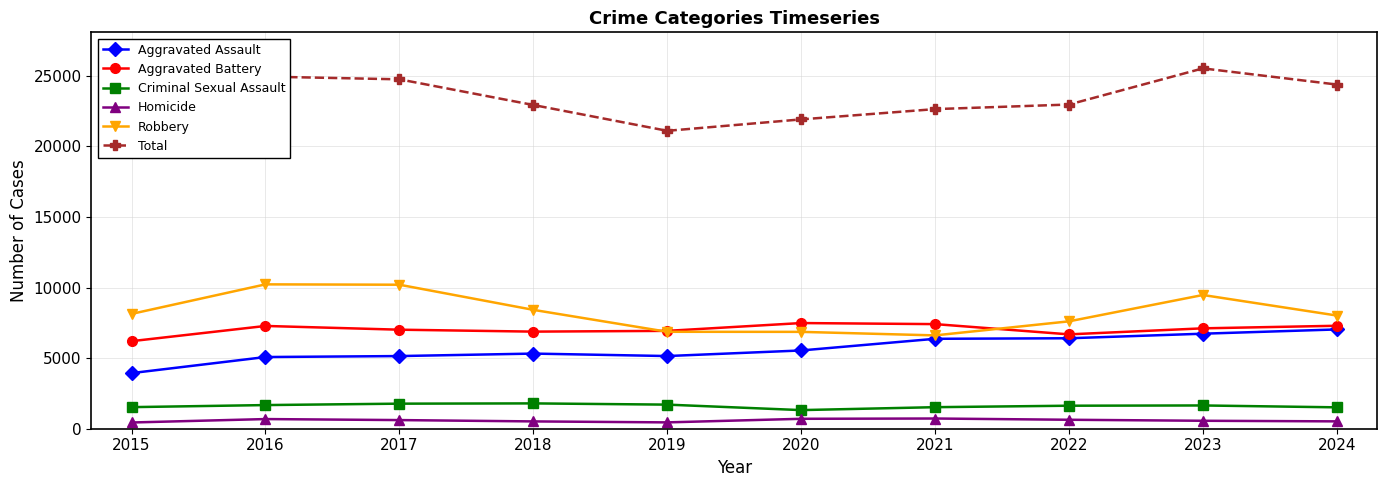

What is the average value of the Total series?

23140